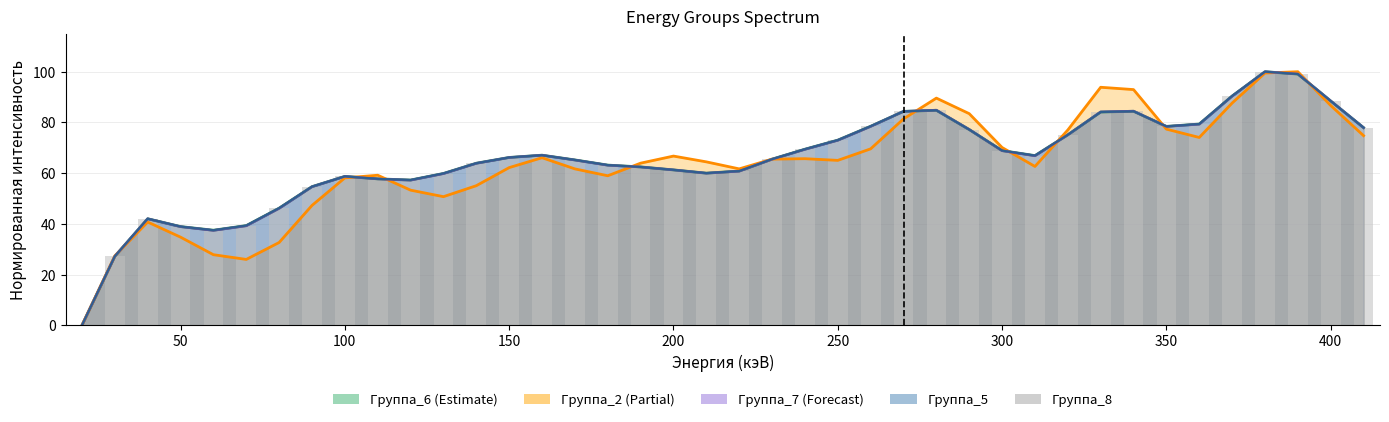

Does the chart contain any negative values?

No